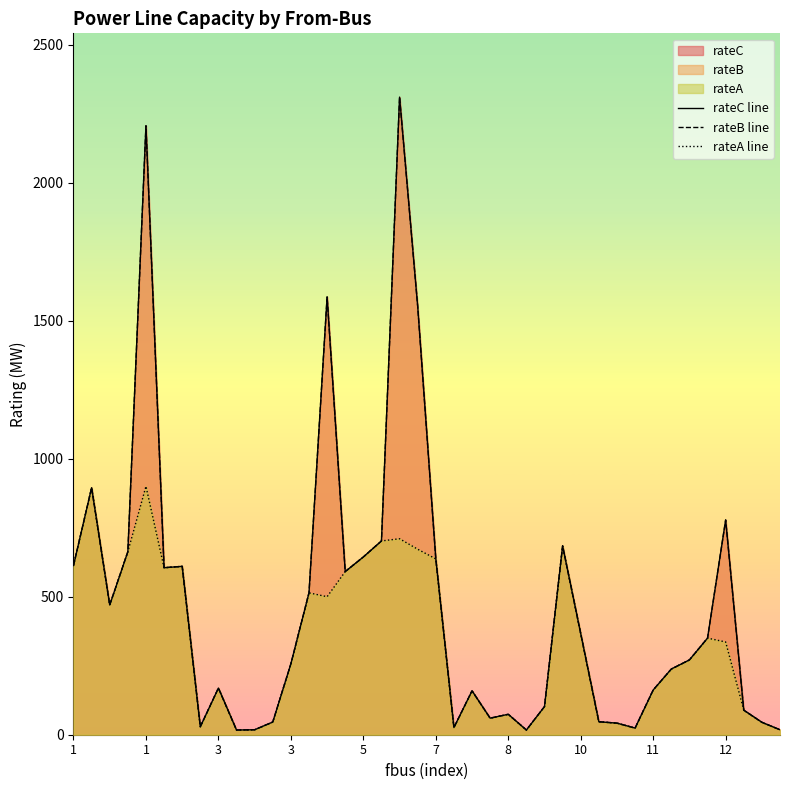

Rank the categories by rateC line value from lowest to highest.

12, 25, 10, 39, 31, 21, 10, 30, 38, 11, 29, 23, 24, 37, 26, 22, 32, 11, 33, 12, 34, 35, 28, 3, 13, 15, 7, 8, 1, 20, 16, 3, 27, 17, 36, 1, 19, 14, 5, 18